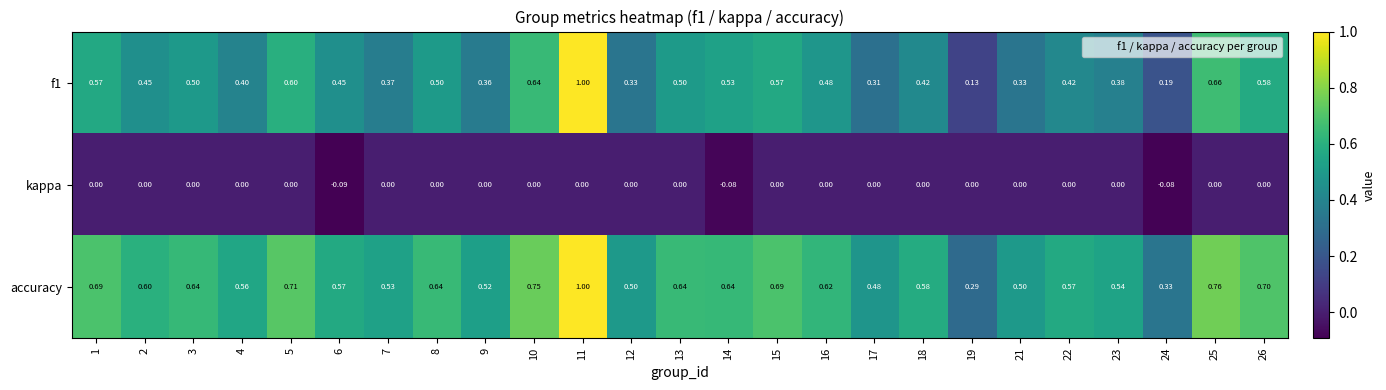

List the series in order of their overall mean, lowest first.

kappa, f1, accuracy